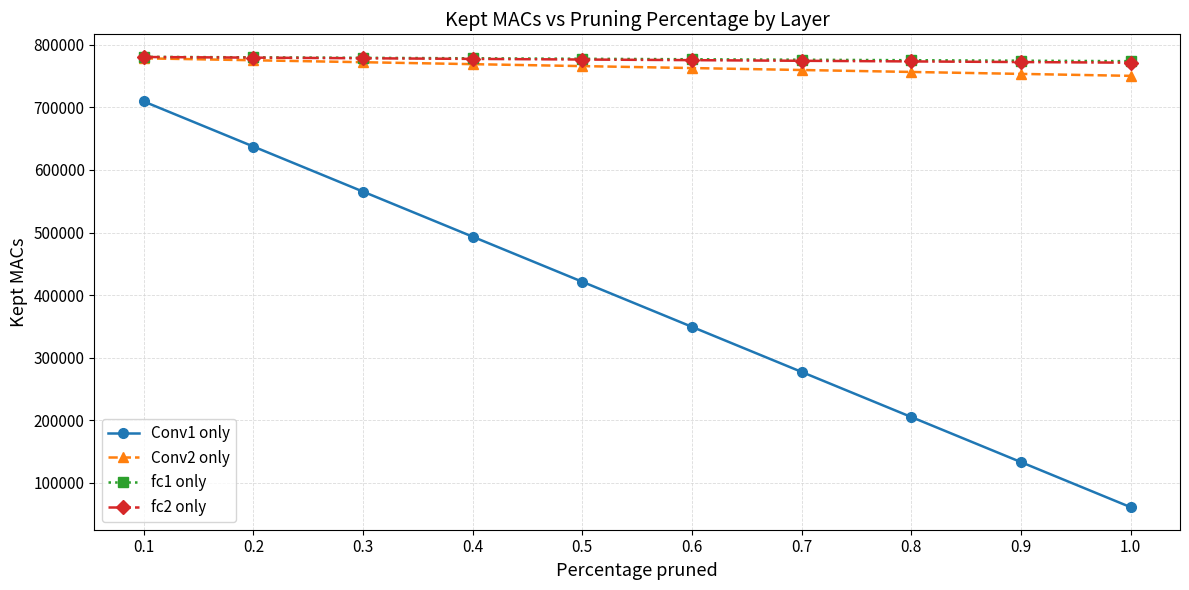

The value of Conv2 only at 1.0 is 1047356.3. True or false?

False